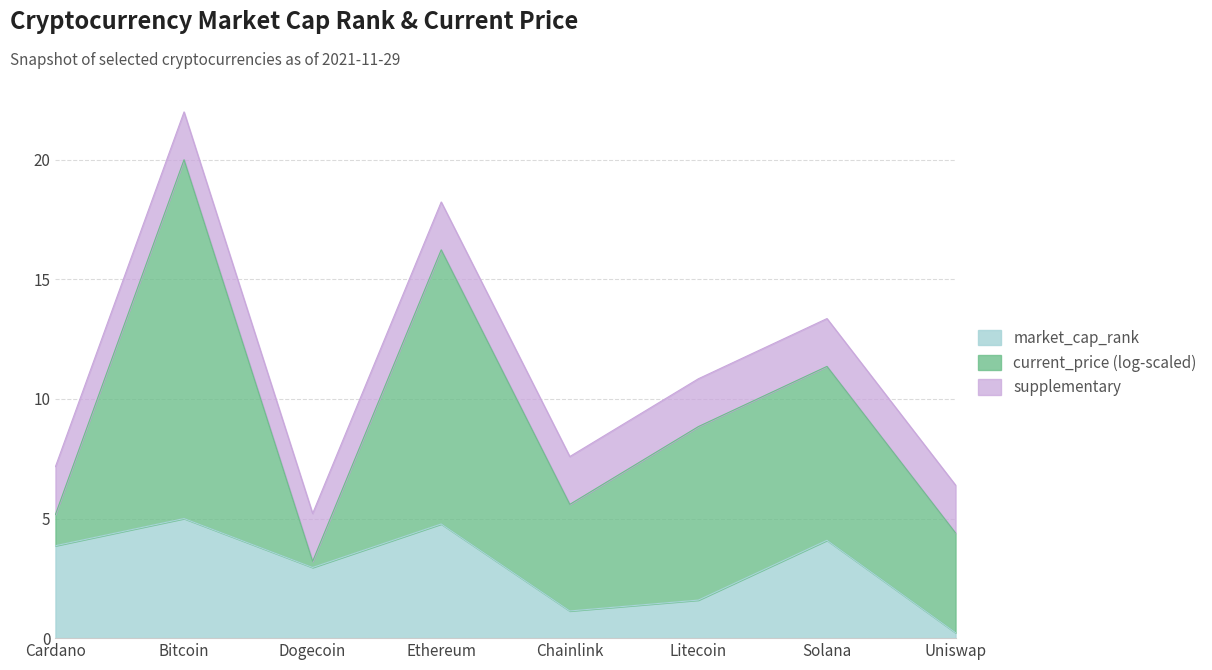

What position from the right is Chainlink?

4